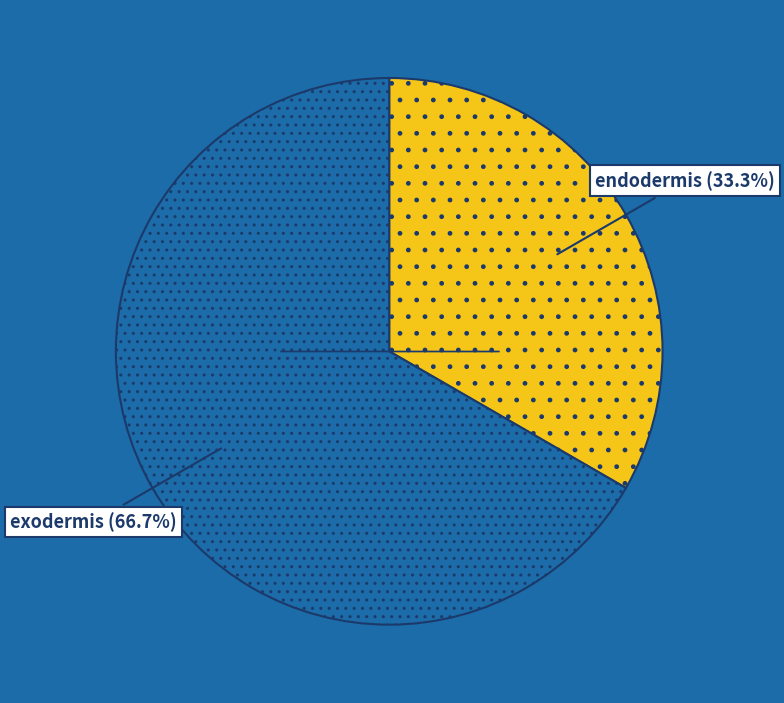

Does any single category account for the majority?

Yes